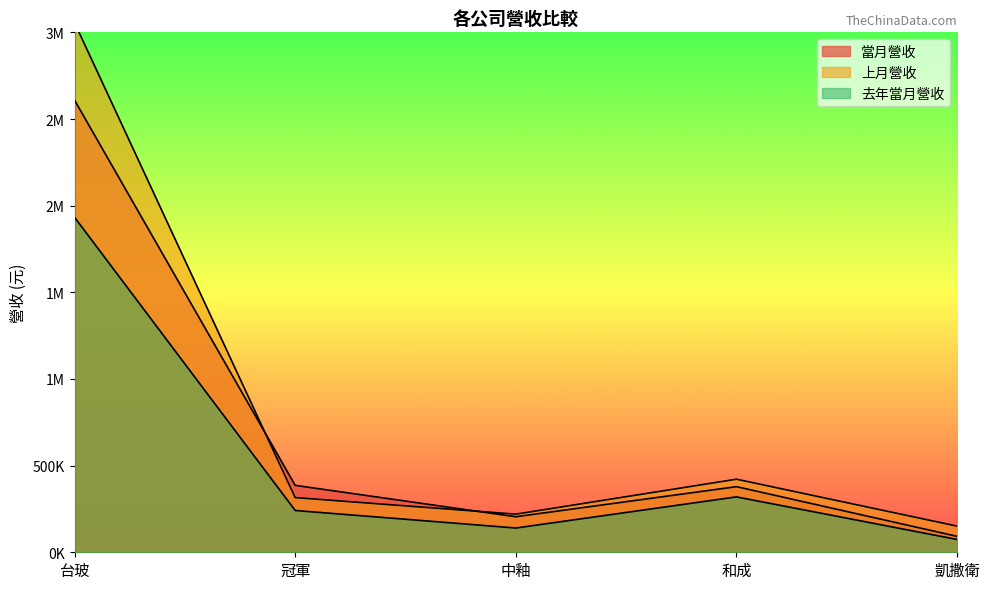

Reading left to right, transcribe all the data shown in this chart.

當月營收: 台玻=2609207	冠軍=386185	中釉=205096	和成=378699	凱撒衛=91863
上月營收: 台玻=3056439	冠軍=315669	中釉=220017	和成=421758	凱撒衛=150975
去年當月營收: 台玻=1933138	冠軍=241220	中釉=140003	和成=319600	凱撒衛=73998